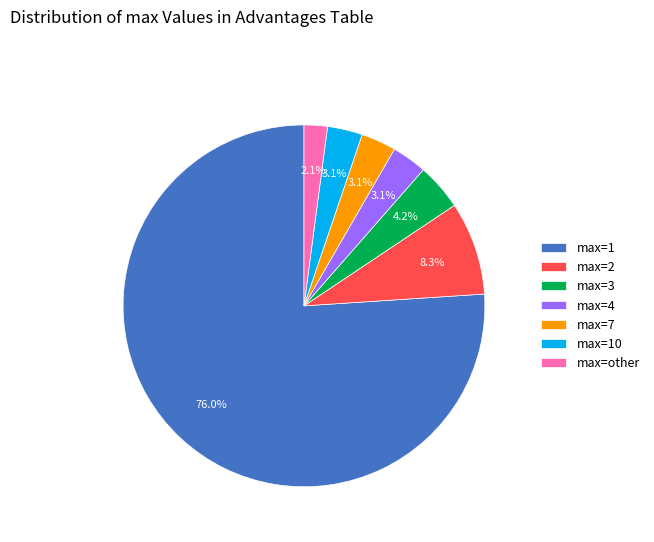

To the nearest percent, what is the difference between the max=3 and max=7 slice percentages?

1%